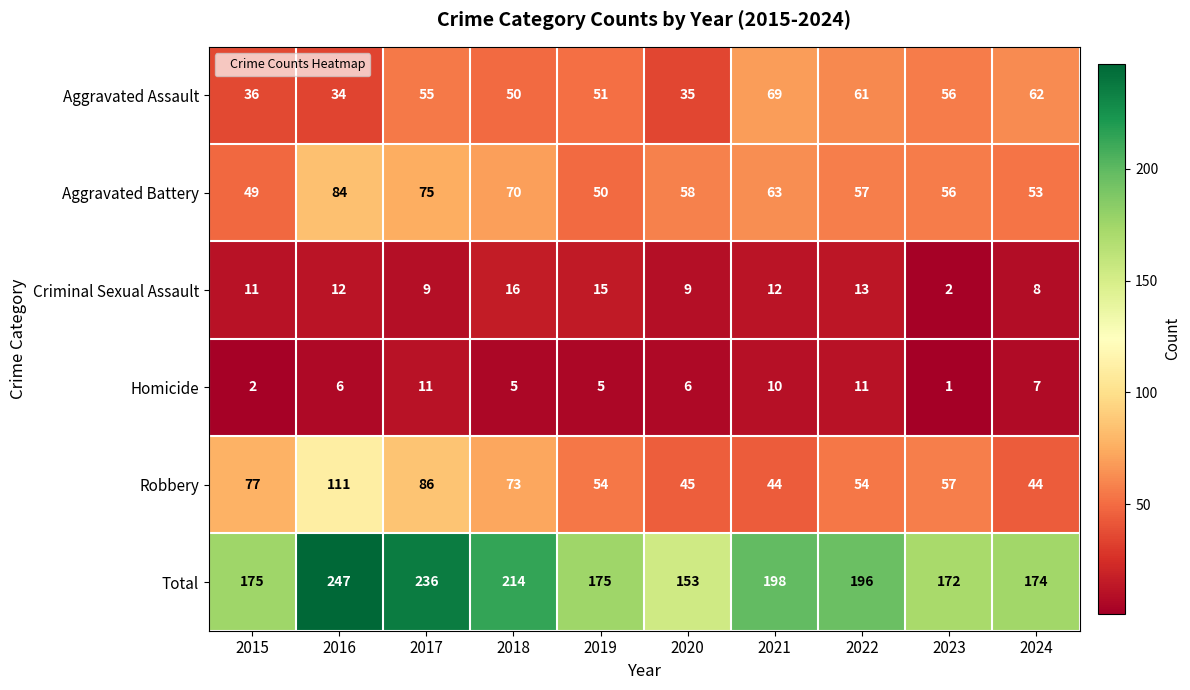

True or false: Total has a value of 247 at 2016.

True